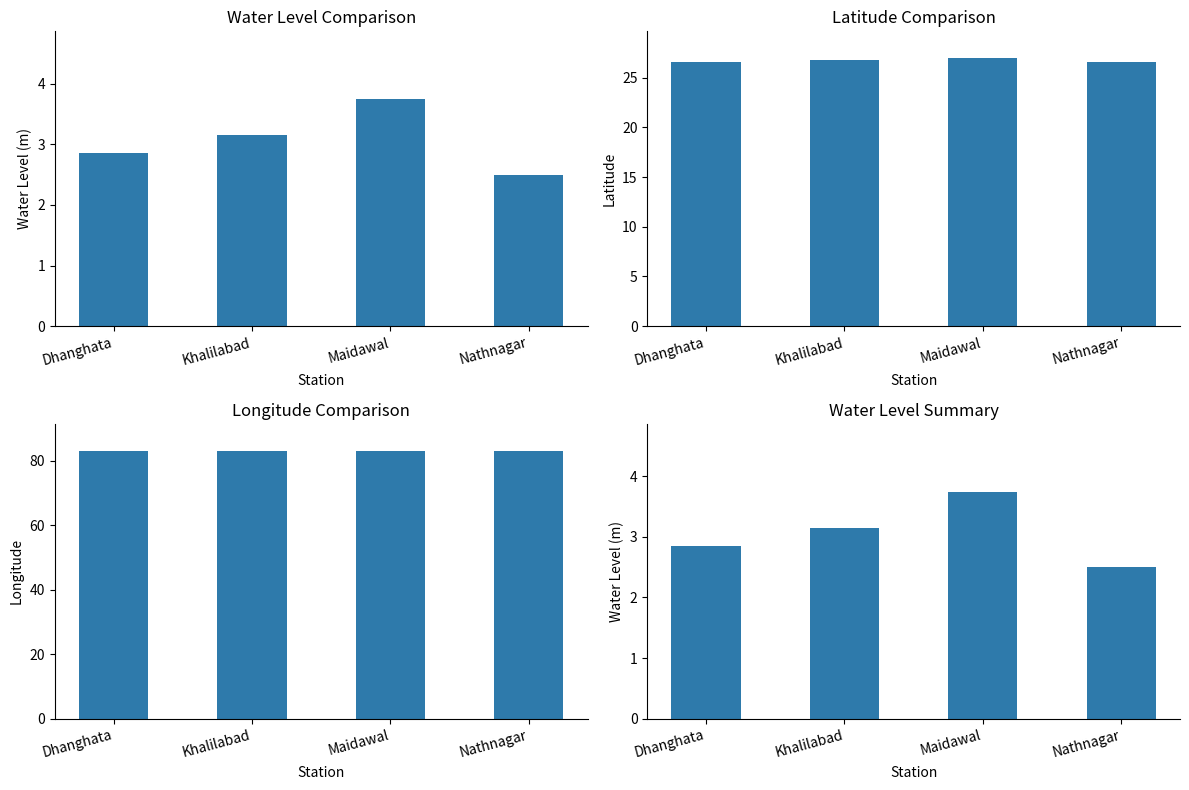

What position from the left is Maidawal?

3